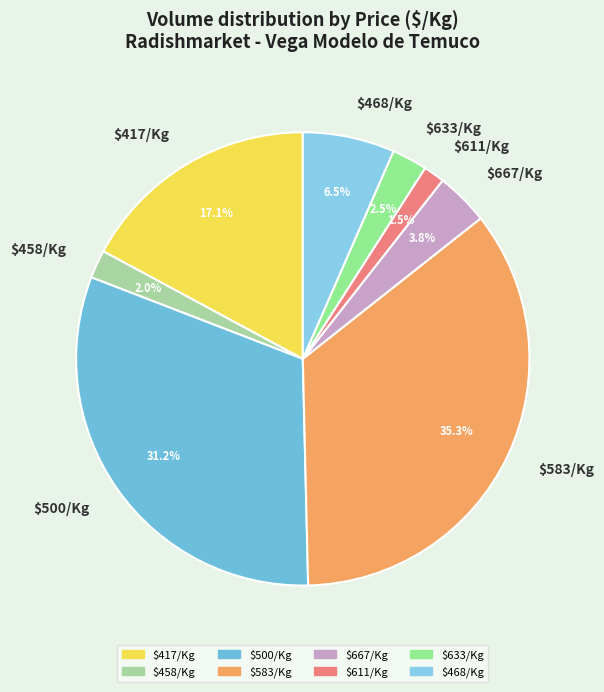

How many segments does this pie chart have?

8